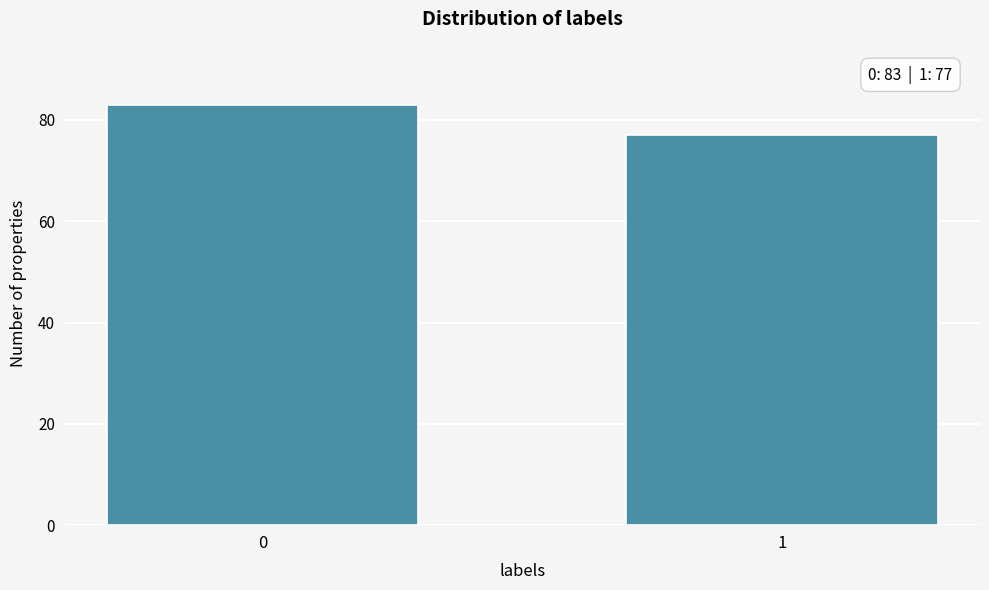

Reading left to right, extract all data points from this chart.

83	77